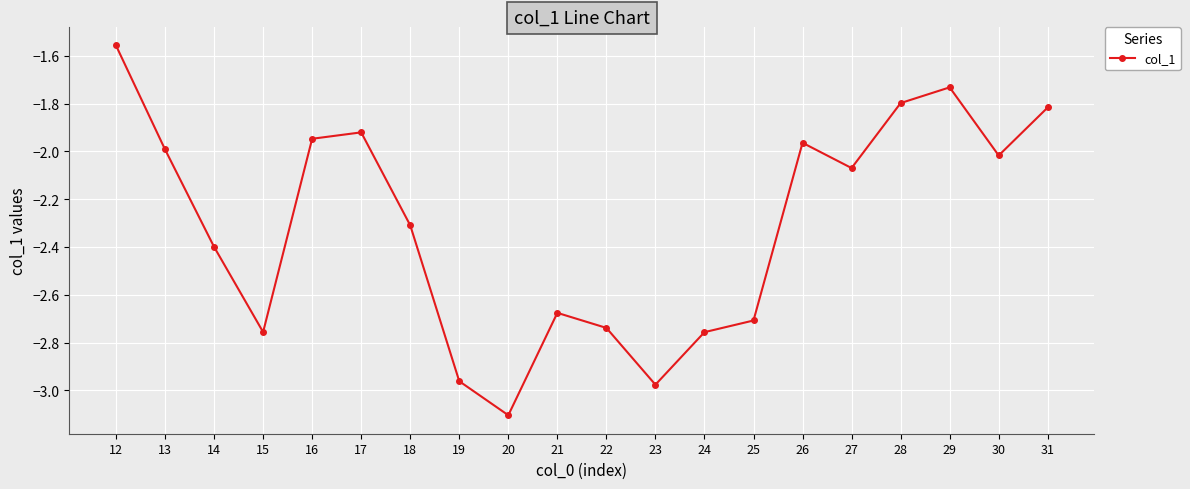

The chart shows a value of -2.0 at 30. True or false?

True